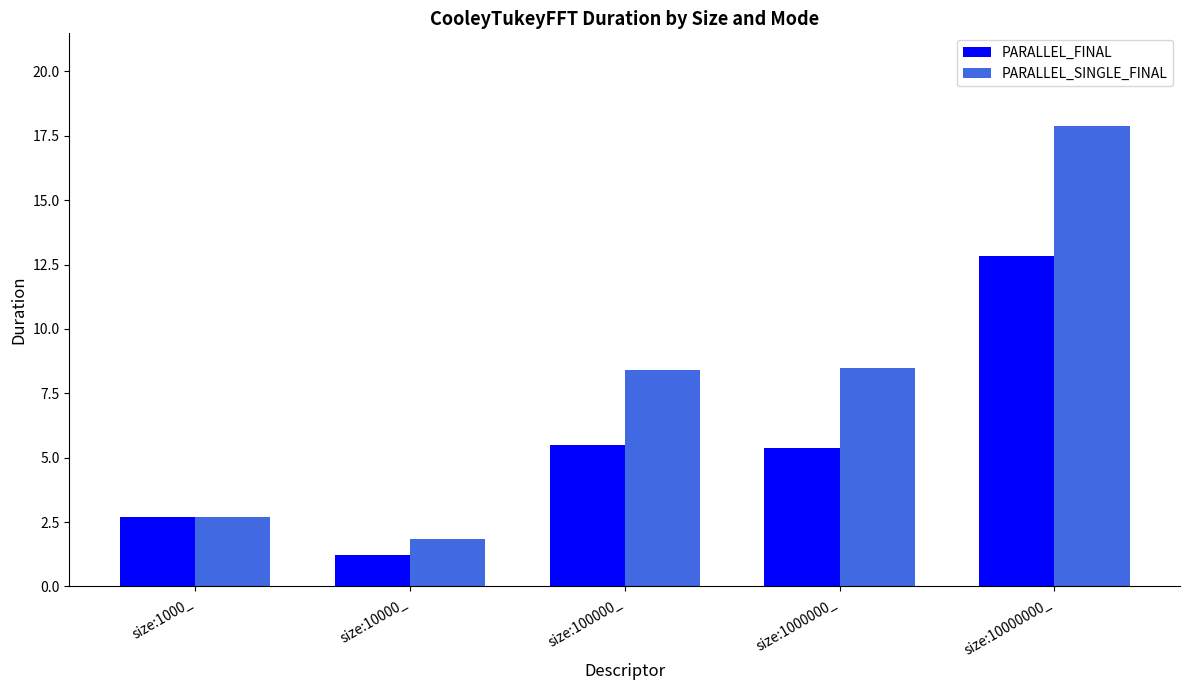

What is the label of the 3rd bar from the right?

size:100000_